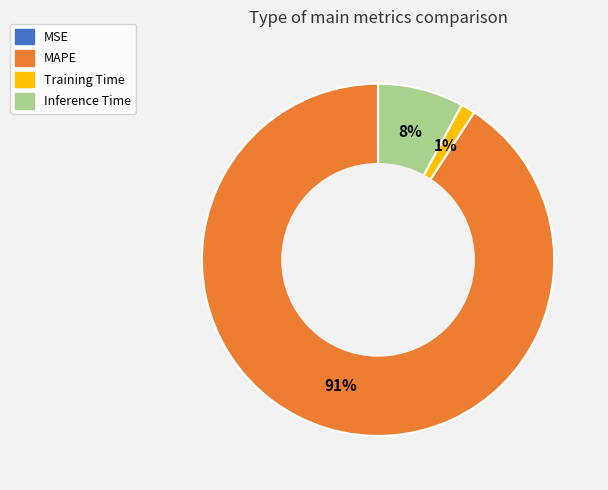

To the nearest percent, what percentage of the pie is MAPE?

91%